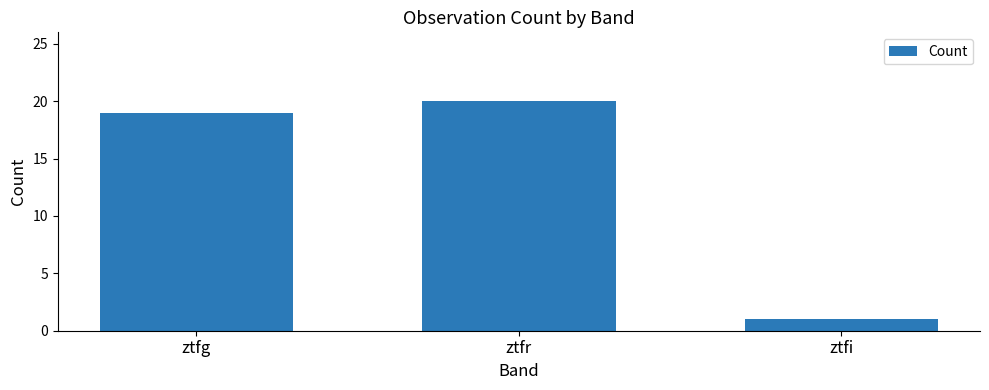

List the labels in order of value, smallest first.

ztfi, ztfg, ztfr